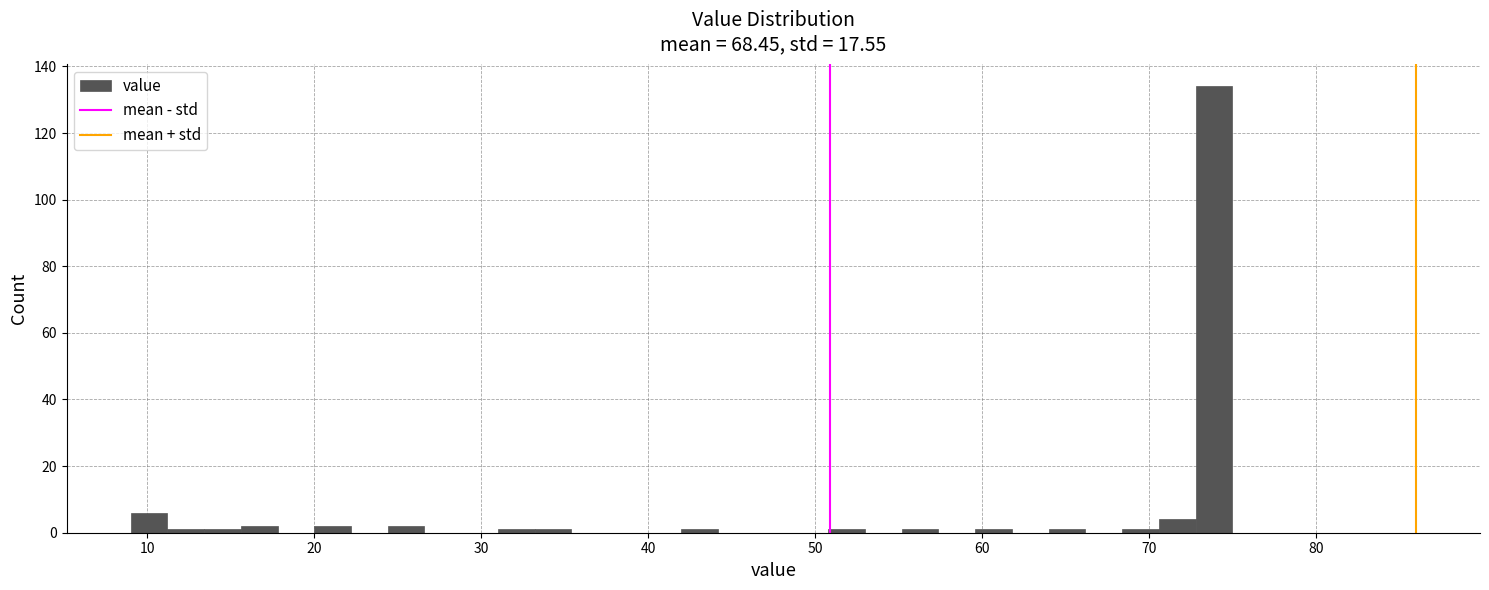

Read against the x-axis, roughly where is the centre of the tallest bar?

74